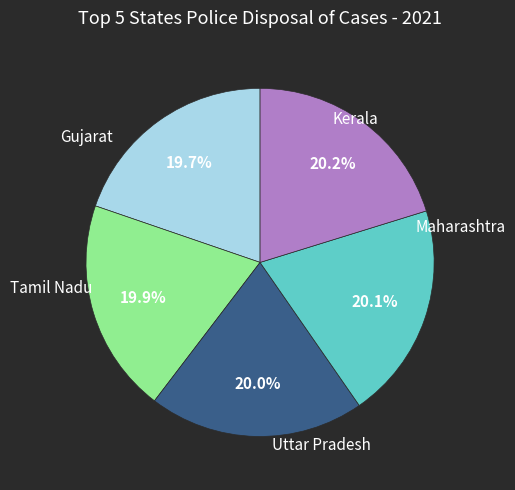

Is there any slice that represents more than half of the pie?

No